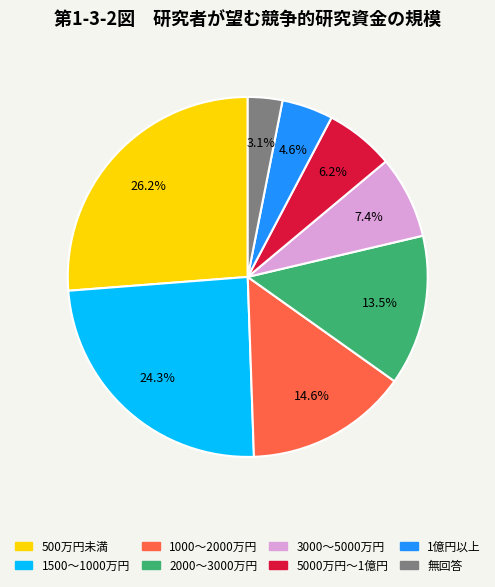

Is there any slice that represents more than half of the pie?

No